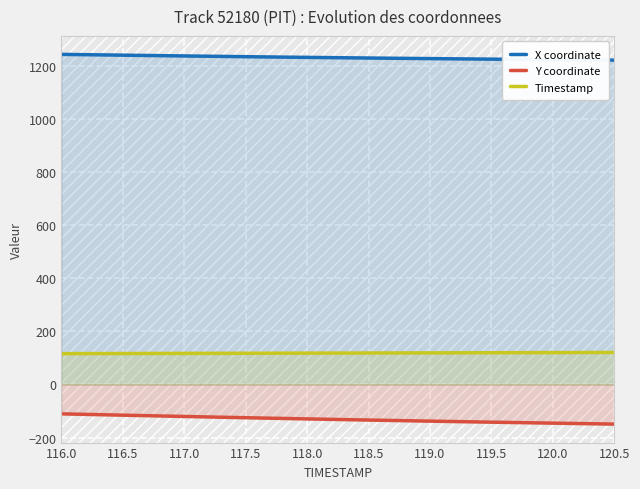

Reading left to right, list all the values displayed in this chart.

X coordinate: 116.0=1243.7	116.5=1240.7	117.0=1237.7	117.5=1234.9	118.0=1232.3	118.5=1229.9	119.0=1227.7	119.5=1225.7	120.0=1223.8	120.5=1222.0
Y coordinate: 116.0=-110.8	116.5=-115.8	117.0=-120.7	117.5=-125.4	118.0=-129.9	118.5=-134.2	119.0=-138.3	119.5=-142.2	120.0=-145.8	120.5=-149.4
Timestamp: 116.0=116.0	116.5=116.5	117.0=117.0	117.5=117.5	118.0=118.0	118.5=118.5	119.0=119.0	119.5=119.5	120.0=120.0	120.5=120.5